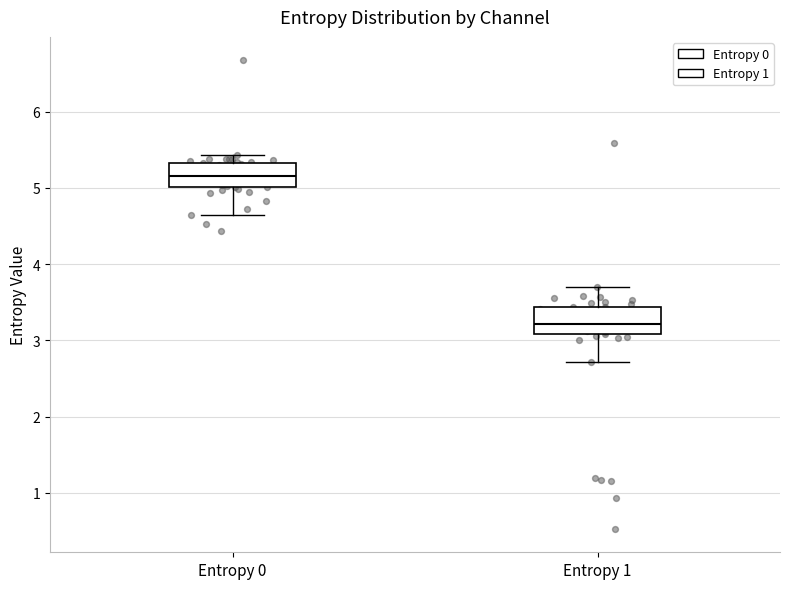

Reading left to right, read every box against the y-axis: the position of its median line, the range the box covers, and the ends of its whiskers. The values are not printed on the chart, so give them approximately, as read against the axis.

Entropy 0: median 5.2, box 5.0 to 5.3, whiskers 4.6 to 5.4
Entropy 1: median 3.2, box 3.1 to 3.4, whiskers 2.7 to 3.7